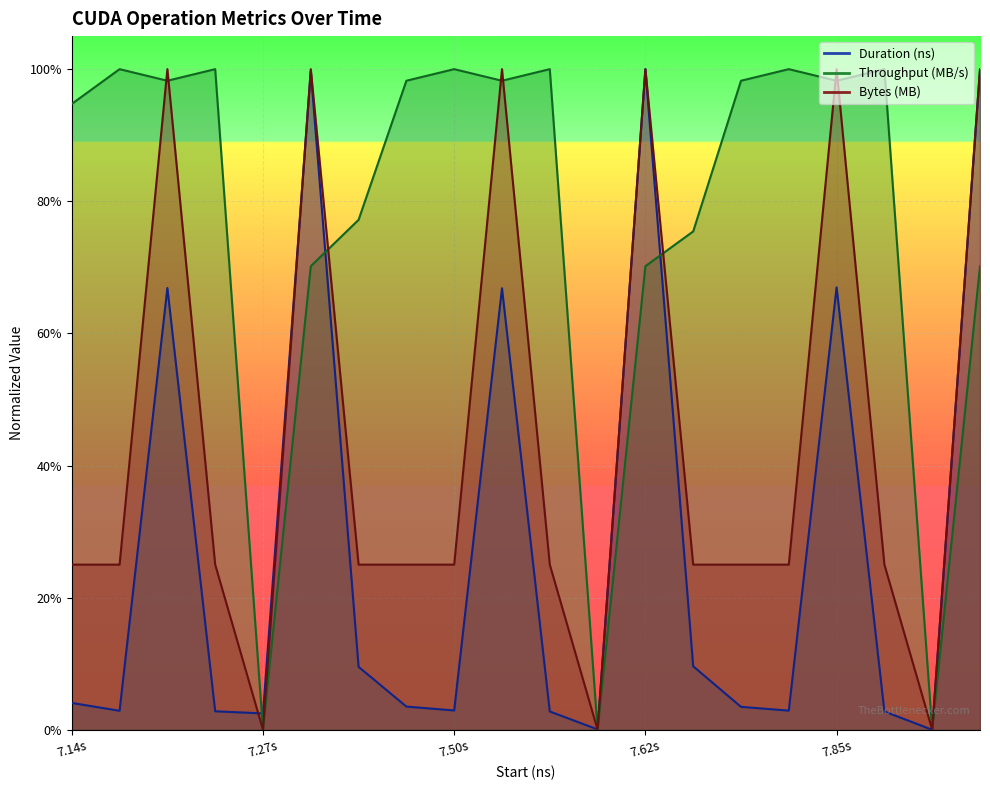

Which series ends up on top after the final intersection of Throughput (MB/s) and Duration (ns)?

Throughput (MB/s)